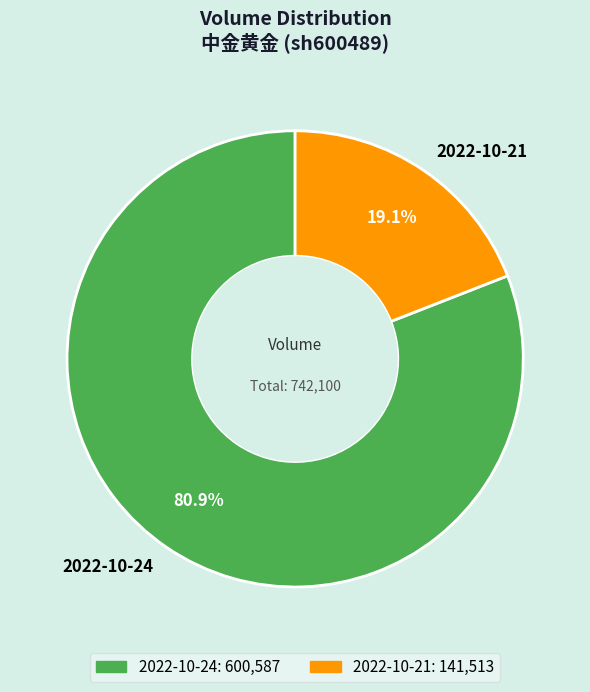

Which category has the smallest portion of the pie?

2022-10-21